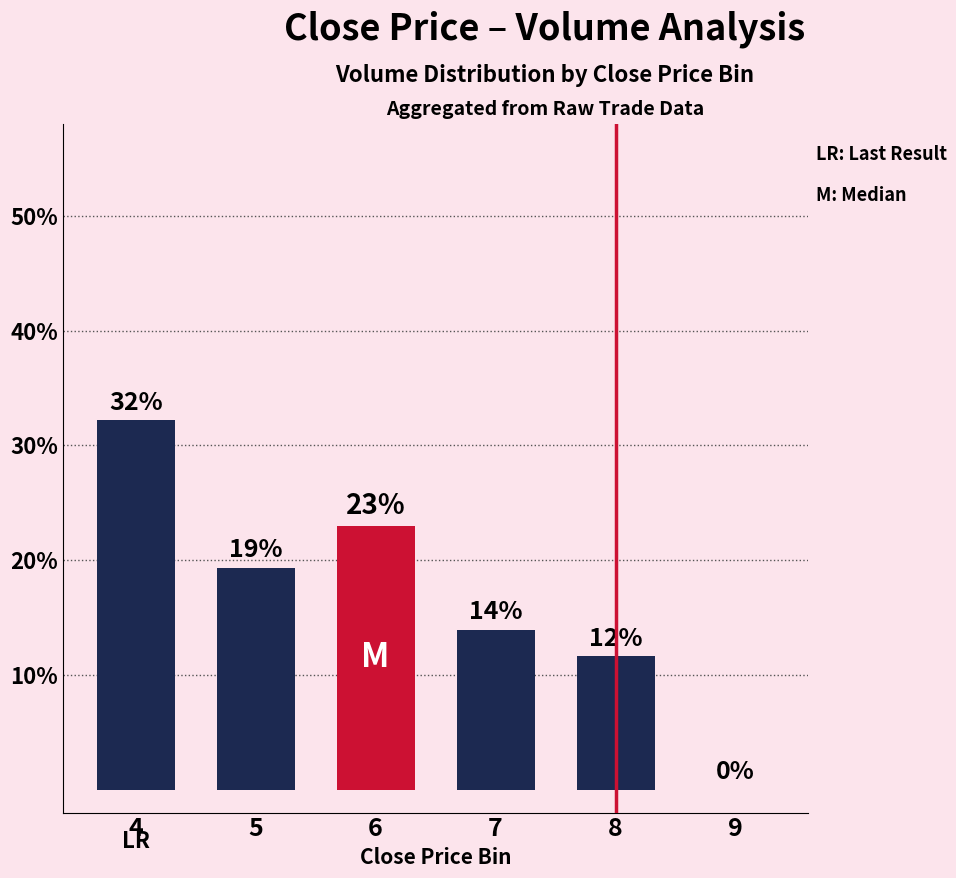

What value does the data have at 6?

23.0